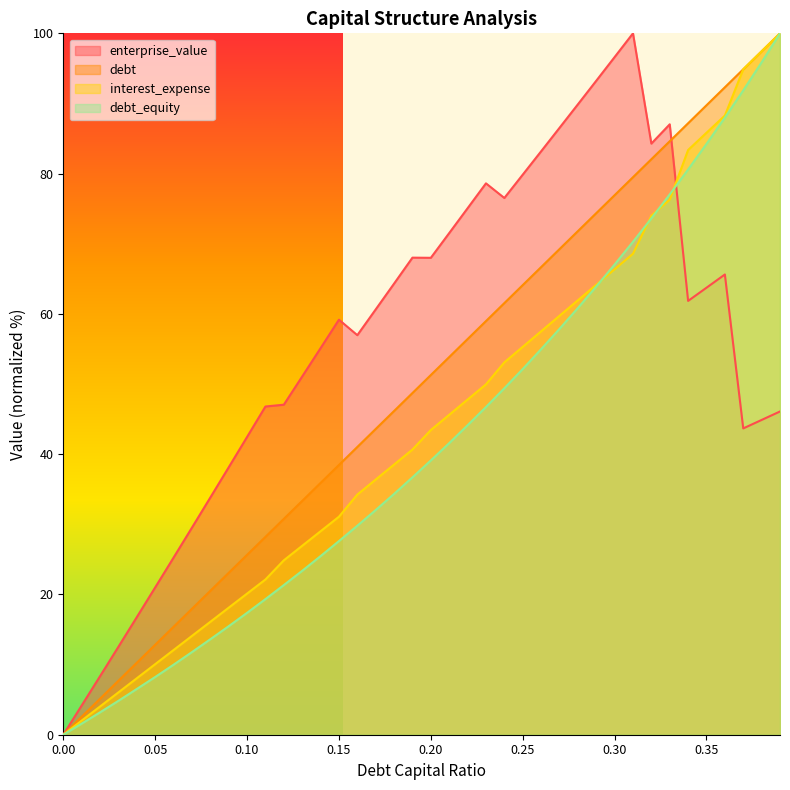

At which category is the sum across all series the highest?

0.39